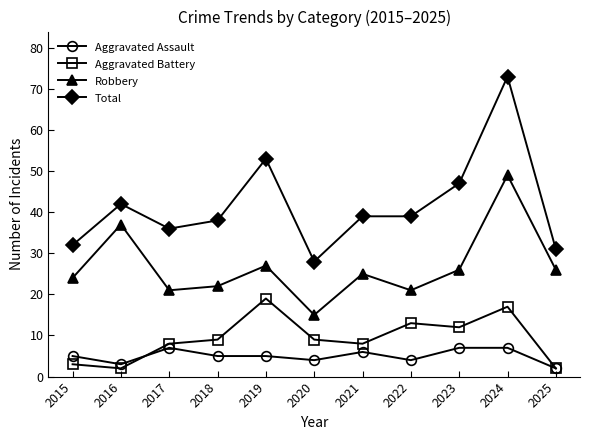

What is the approximate value of Aggravated Assault at 2017?

7